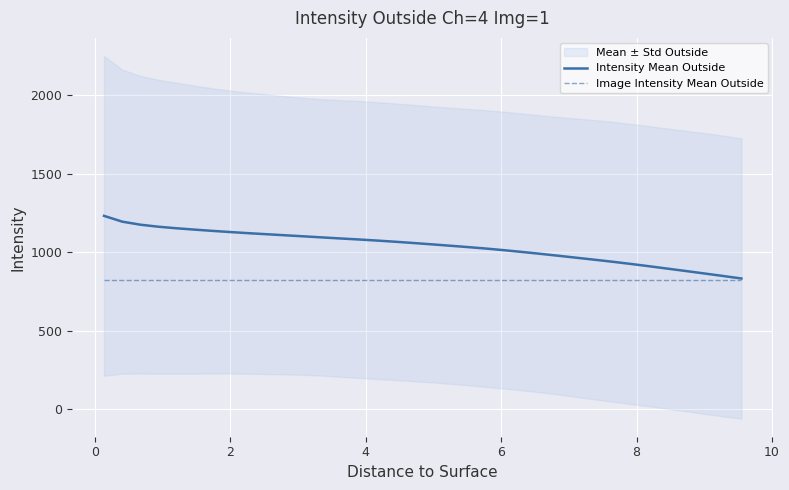

How many values in the Intensity Mean Outside series are below 1058?

18